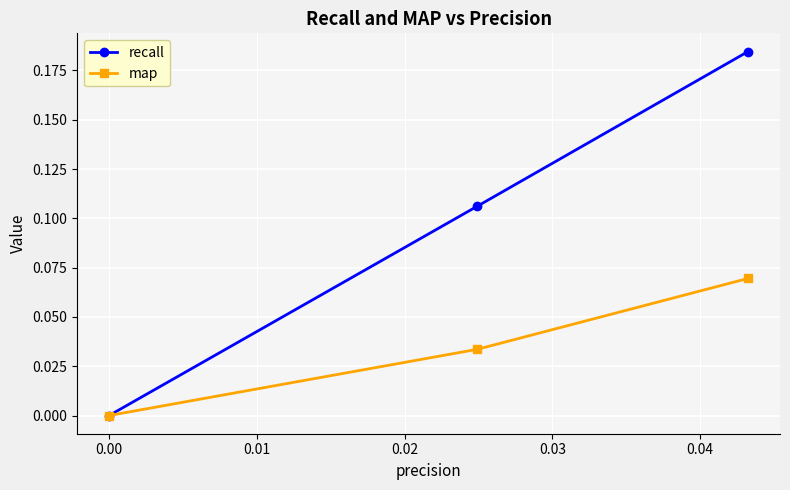

How many series are shown in this chart?

2